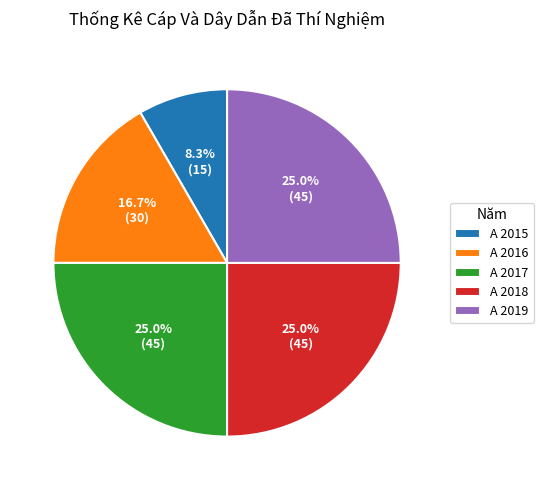

What percentage is the A 2019 slice, to the nearest percent?

25%